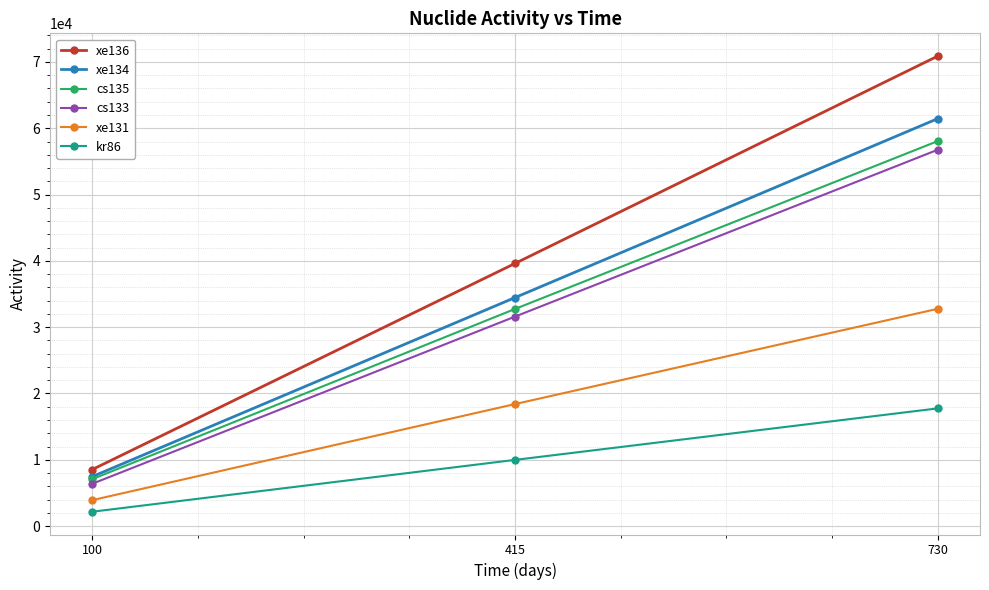

How many data points in xe131 are above 18400?

2